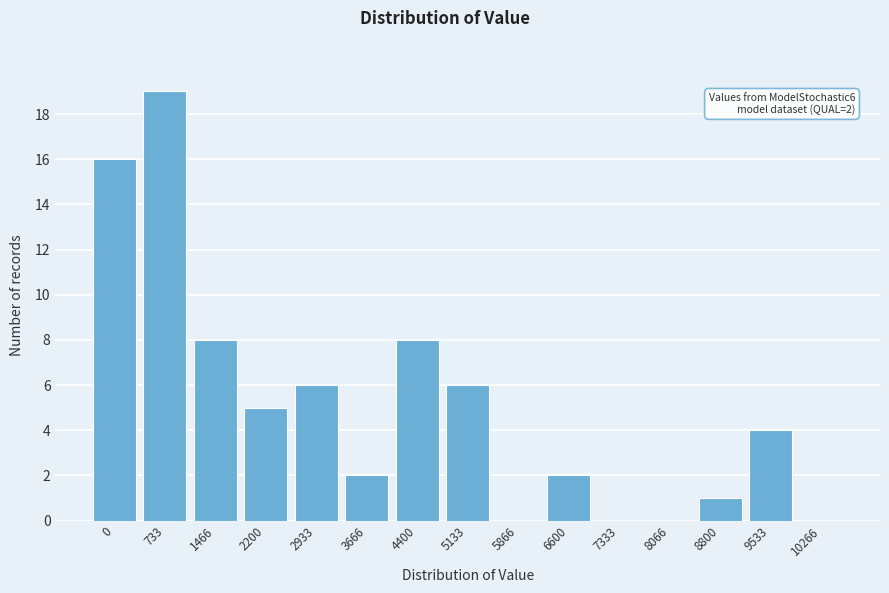

Reading left to right, extract all data points from this chart.

0=16	733=19	1466=8	2200=5	2933=6	3666=2	4400=8	5133=6	5866=0	6600=2	7333=0	8066=0	8800=1	9533=4	10266=0